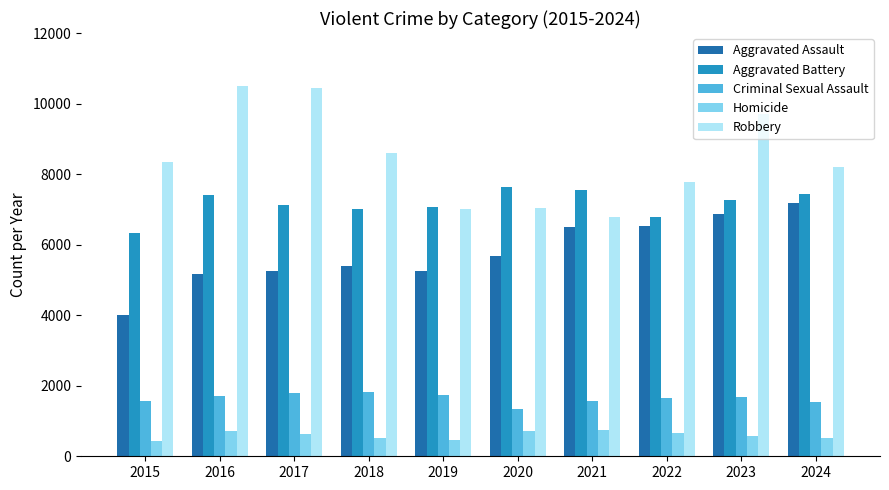

What is the greatest value displayed?

10496